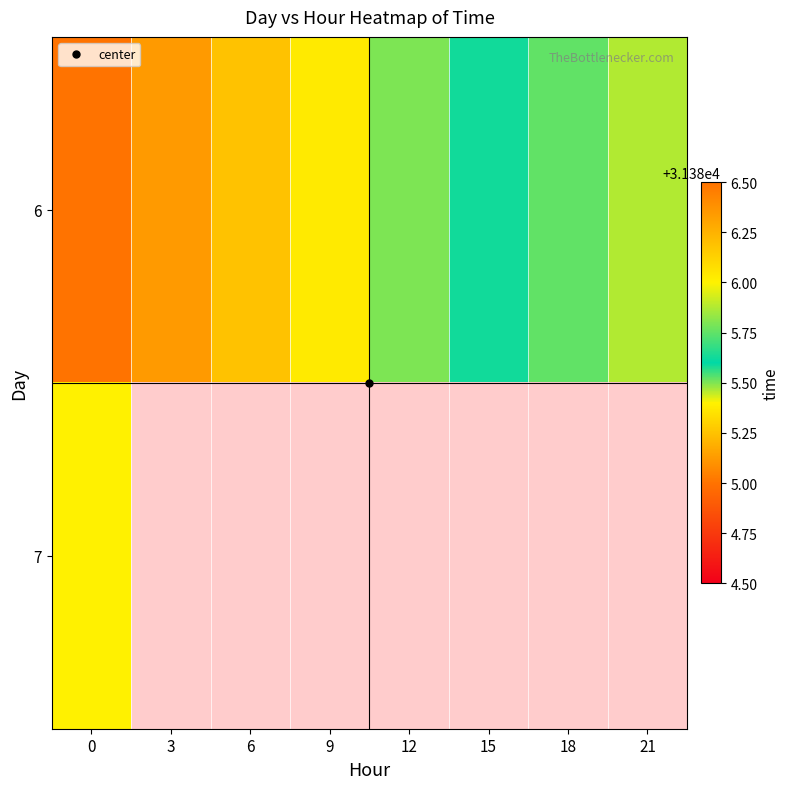

Read the 6 value at 3.

31385.1